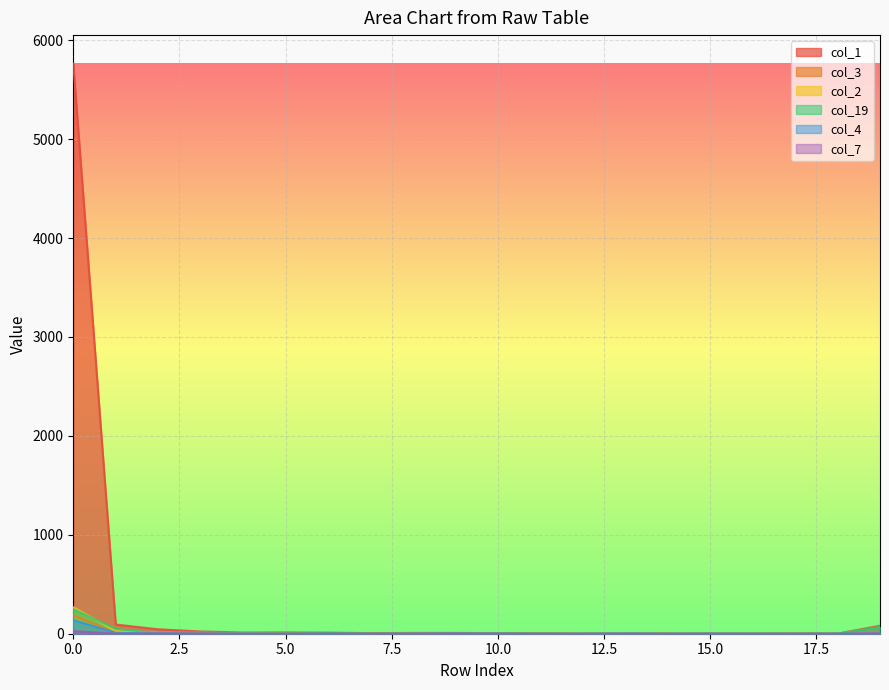

Which has a higher value, 2 or 18?

2